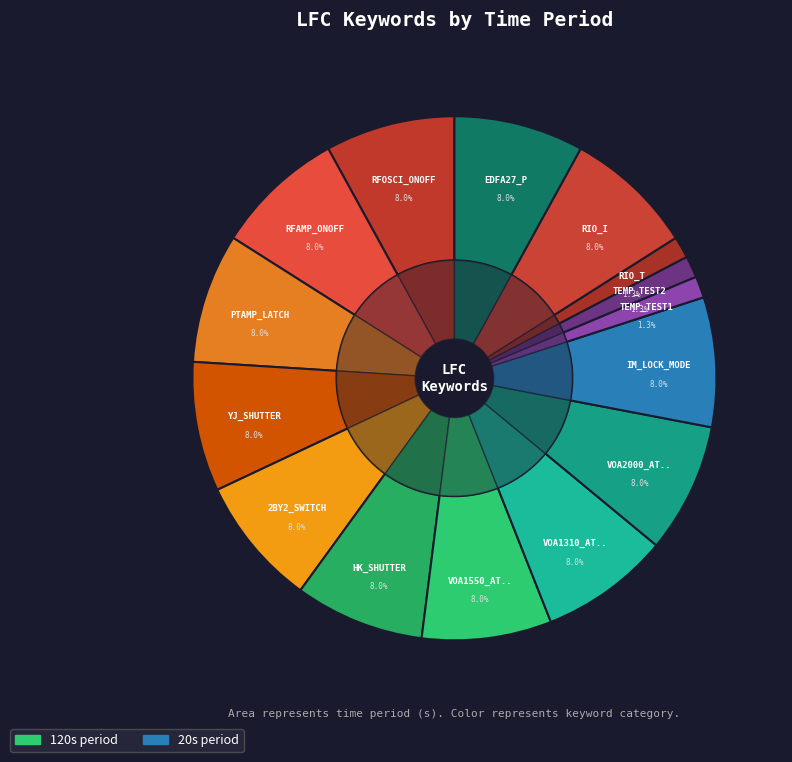

Does LFC_RFAMP_ONOFF represent more than half of the total?

No